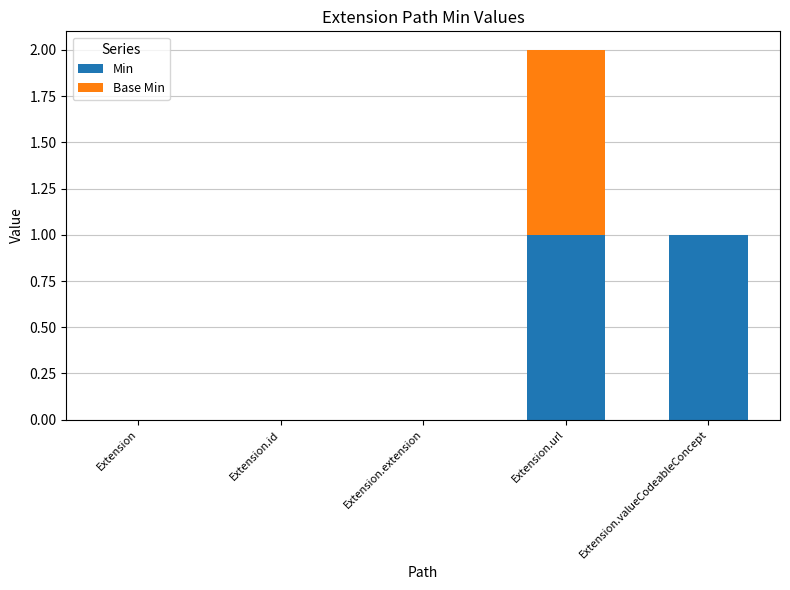

At which category is the sum across all series the highest?

Extension.url